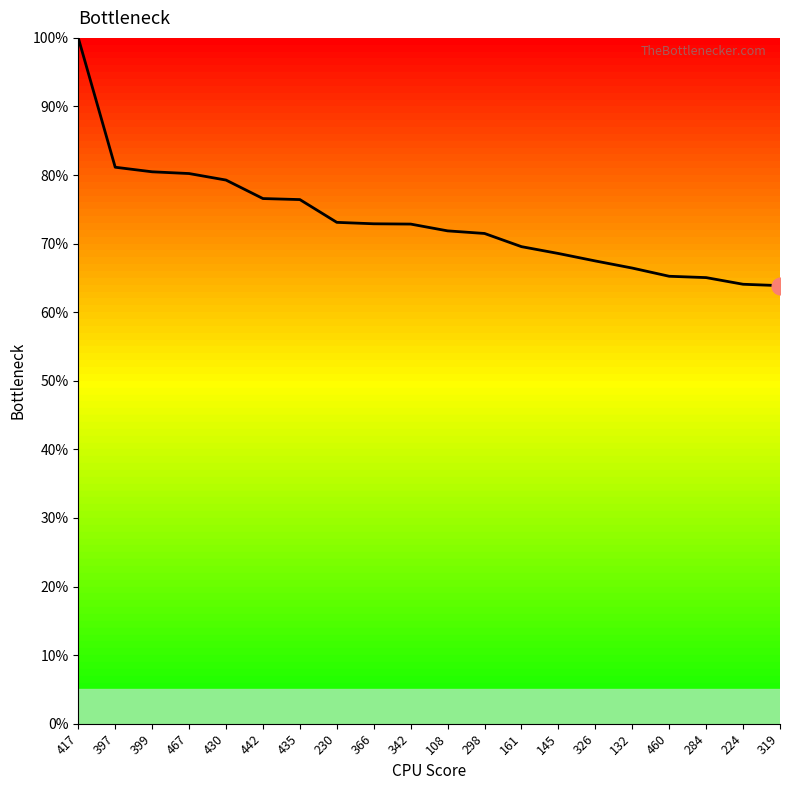

What is the ratio of the value at 417 to the value at 230?

1.4